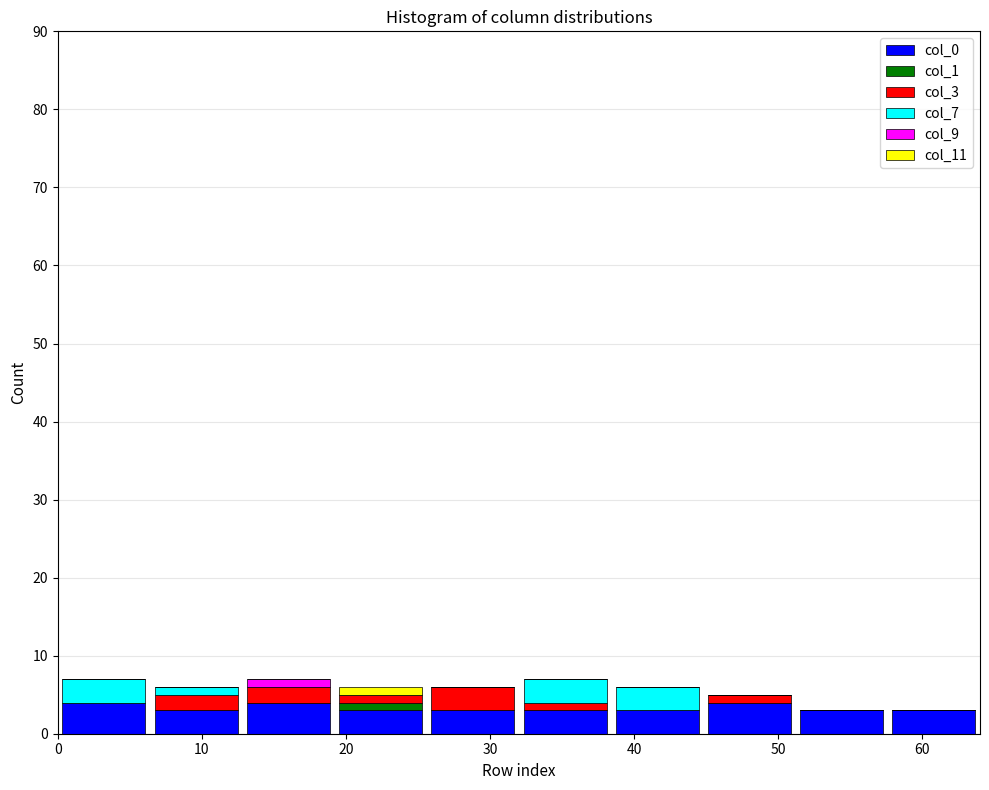

Reading left to right, transcribe this chart: for each stacked bar, give the range it covers on the x-axis and its total height. Neither the bar edges nor the heights are printed on the chart, so give them approximately, as read against the axes.

0.0 to 6.4: 7
6.4 to 12.8: 6
12.8 to 19.2: 7
19.2 to 25.6: 6
25.6 to 32.0: 6
32.0 to 38.4: 7
38.4 to 44.8: 6
44.8 to 51.2: 5
51.2 to 57.6: 3
57.6 to 64.0: 3